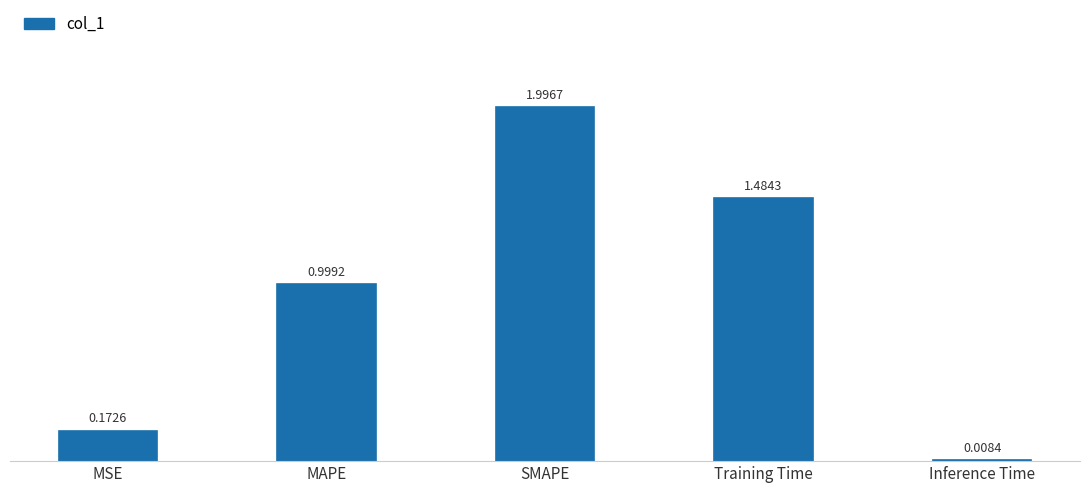

Which label corresponds to the largest value in the chart?

SMAPE